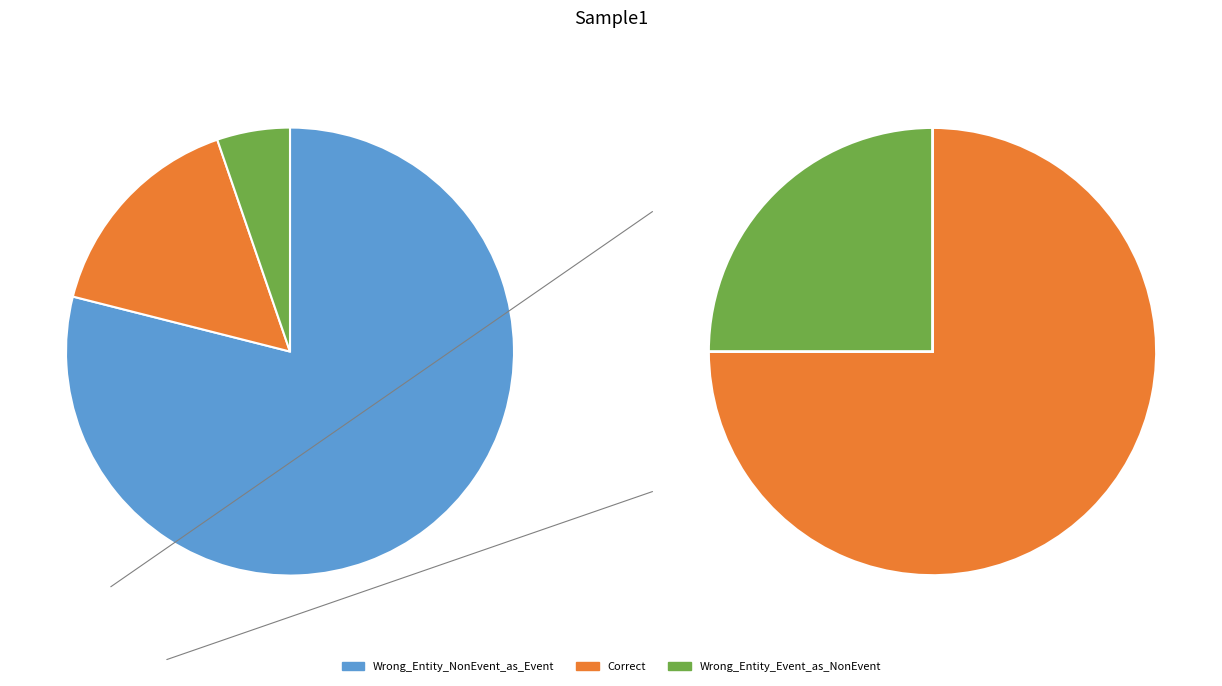

Which slice is the largest?

Wrong_Entity_NonEvent_as_Event